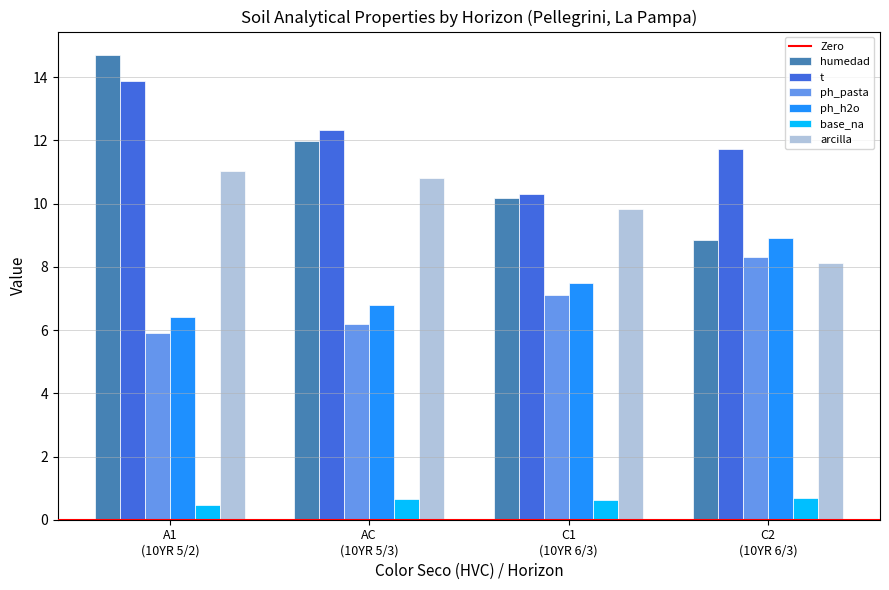

How many distinct data groups are displayed?

6